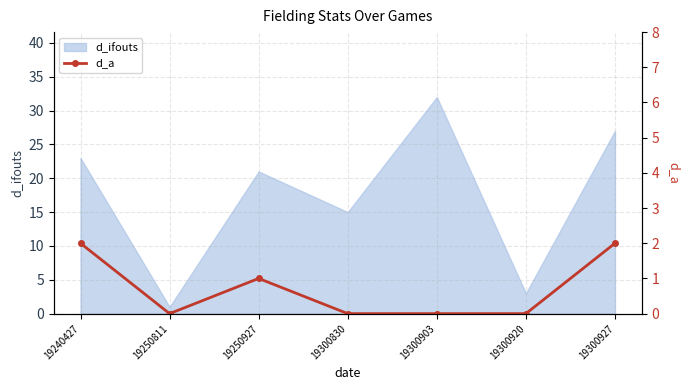

Which category has the lowest value in the d_ifouts series?

19250811